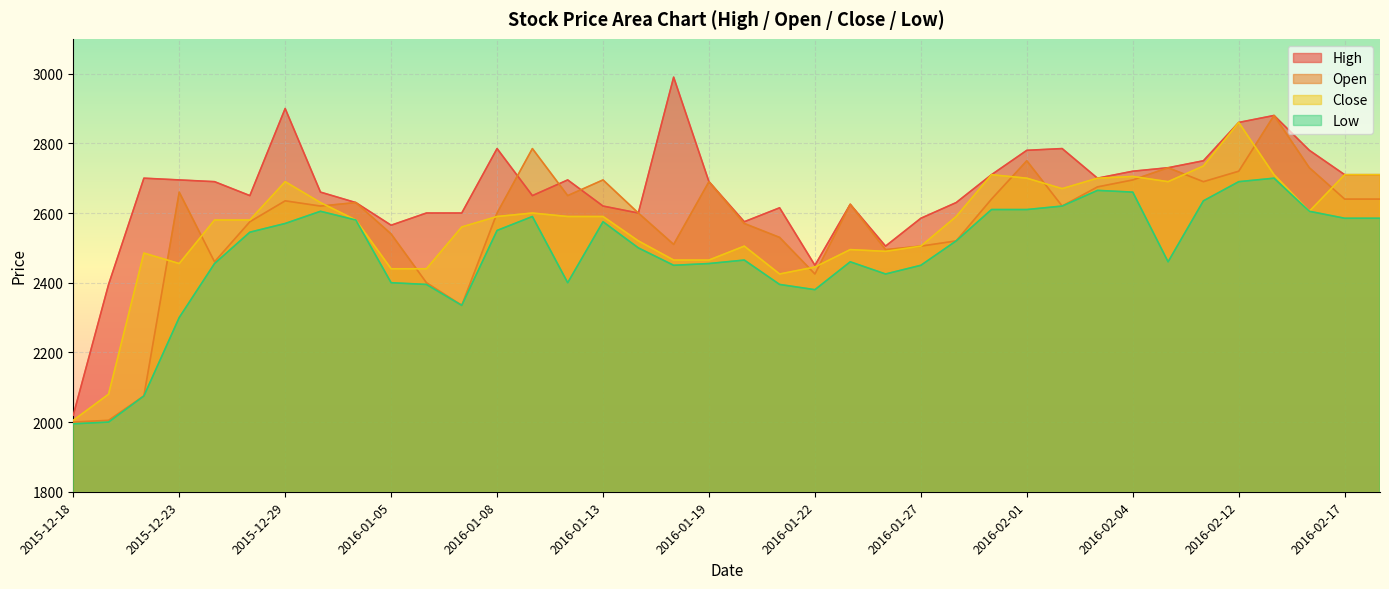

Which label corresponds to the smallest value in the chart?

2015-12-18